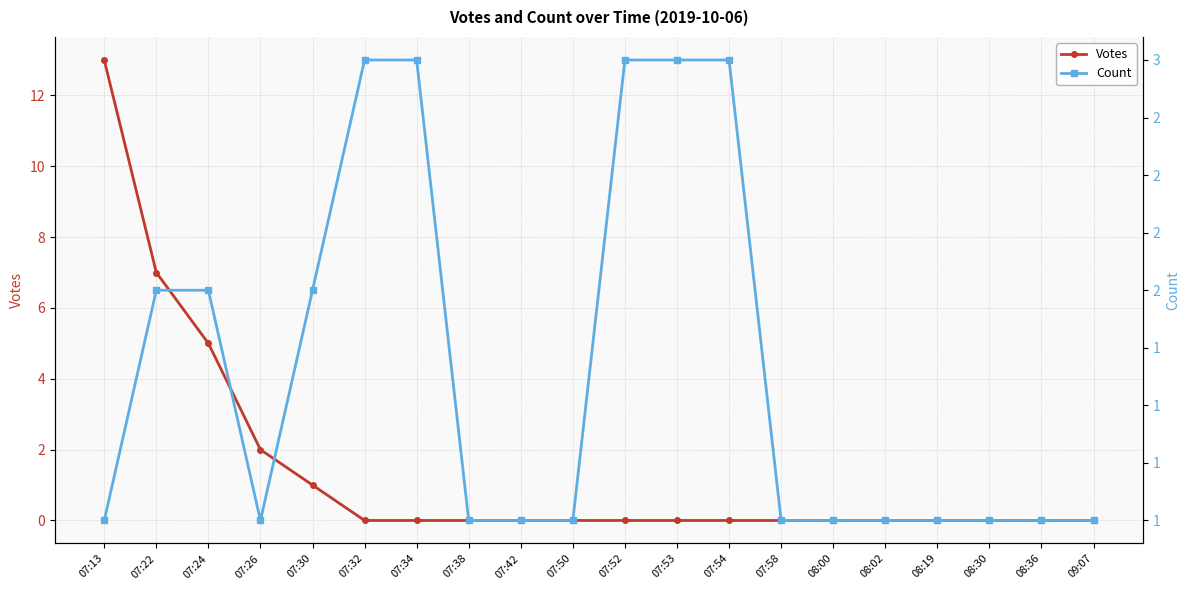

Does the chart display data point markers on the line(s)?

Yes